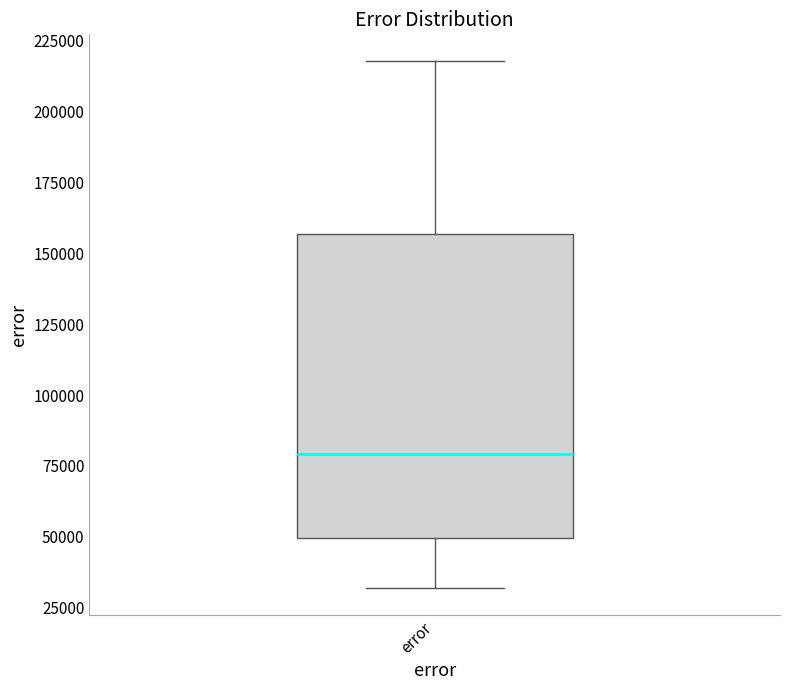

Where does the upper whisker of the box for error end on the y-axis? The values are not printed on the chart, so give them approximately, as read against the axis.

220000